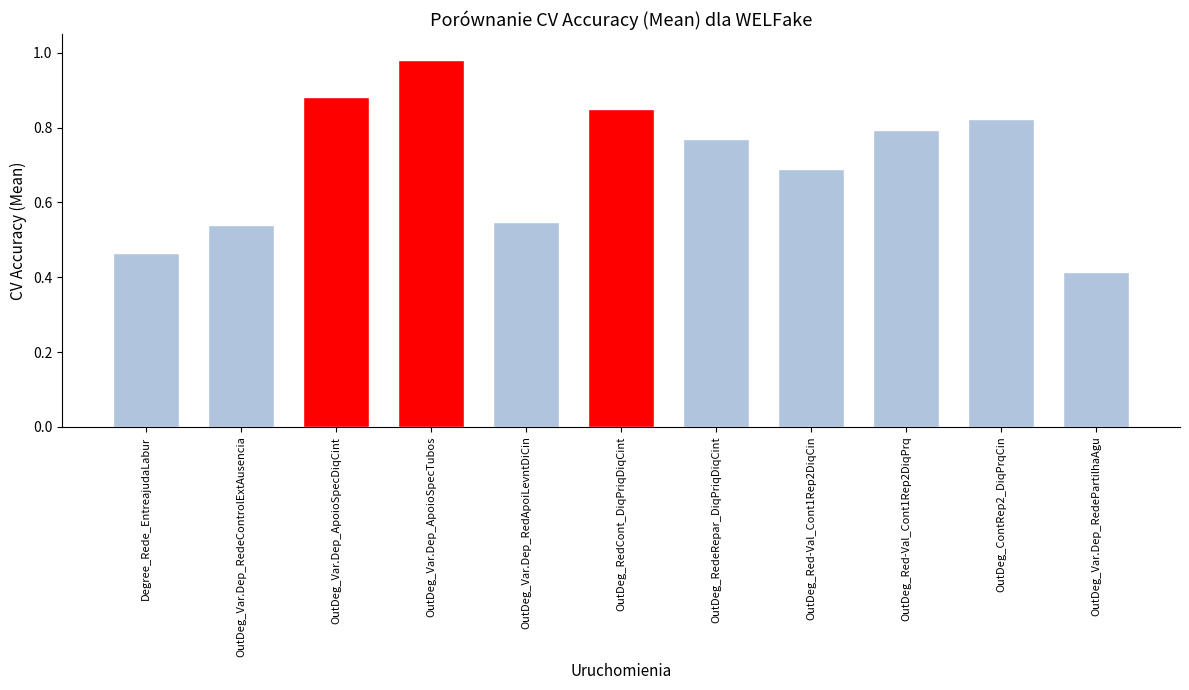

Which label corresponds to the smallest value in the chart?

OutDeg_Var.Dep_RedePartilhaAgu